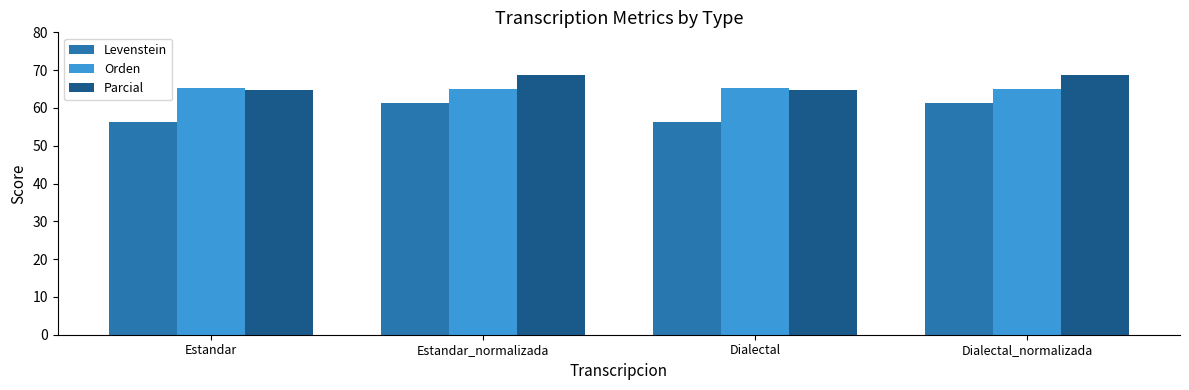

At which label does Parcial first exceed 68?

Estandar_normalizada